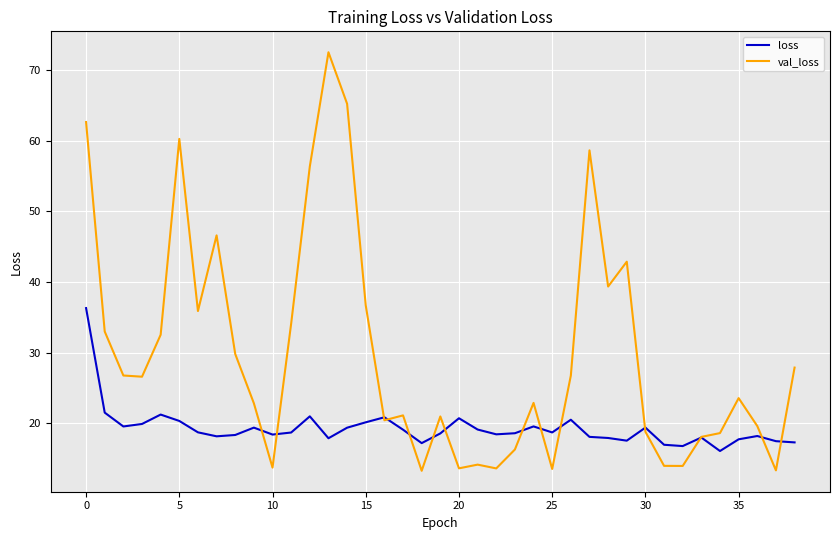

Which series has the largest total across all categories?

val_loss